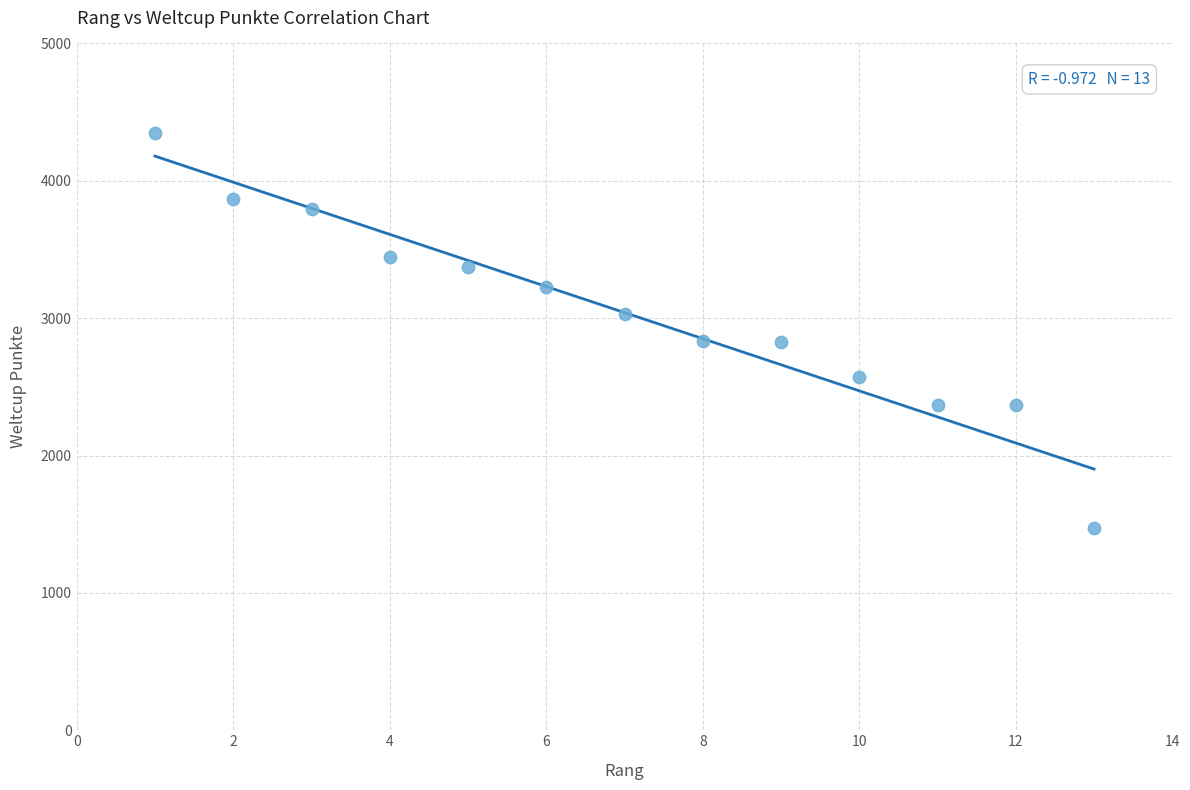

What is the range of Y values (max minus min)?

2878